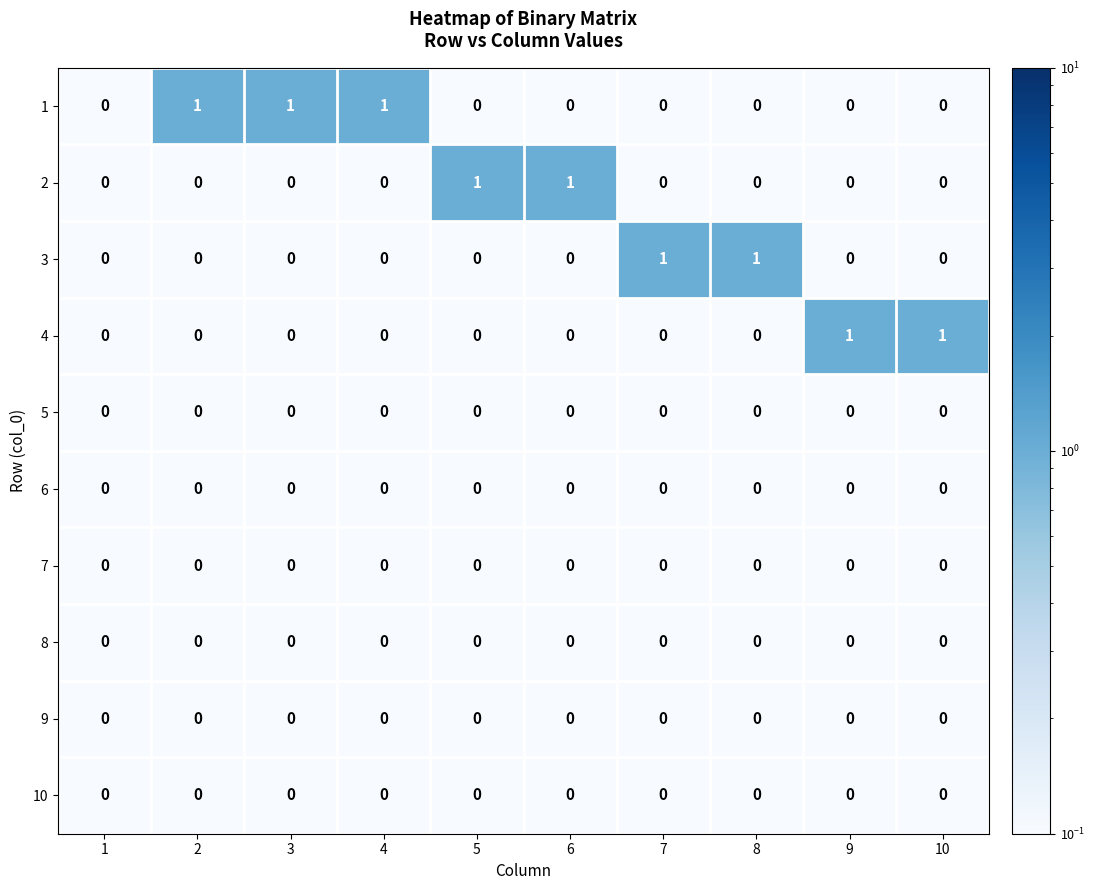

What is the sum of all 1 values?

3